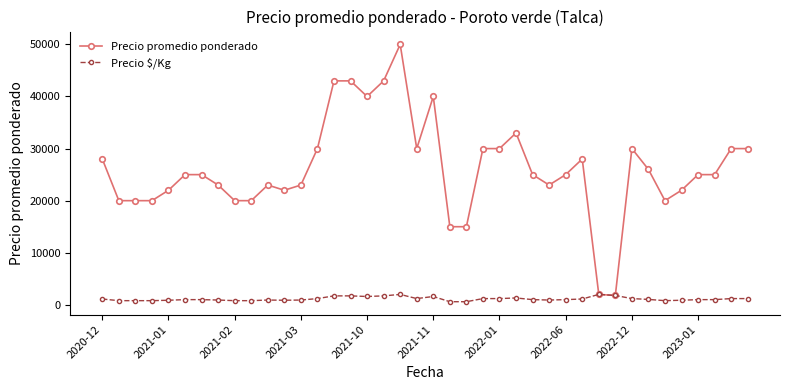

True or false: Precio $/Kg has more than 2 interior local peaks.

True